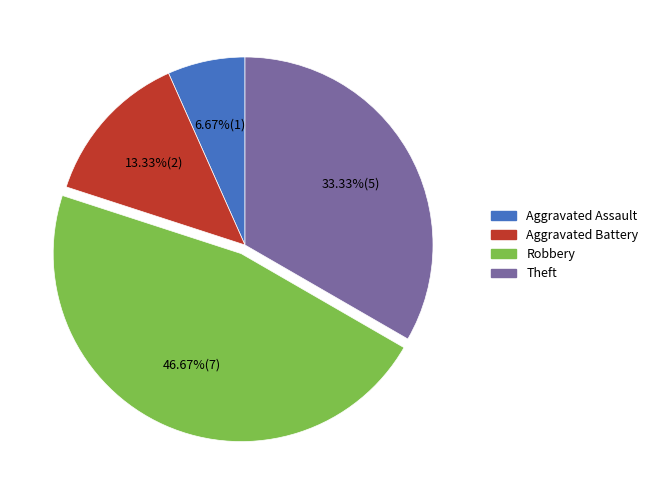

Is there any slice that represents more than half of the pie?

No